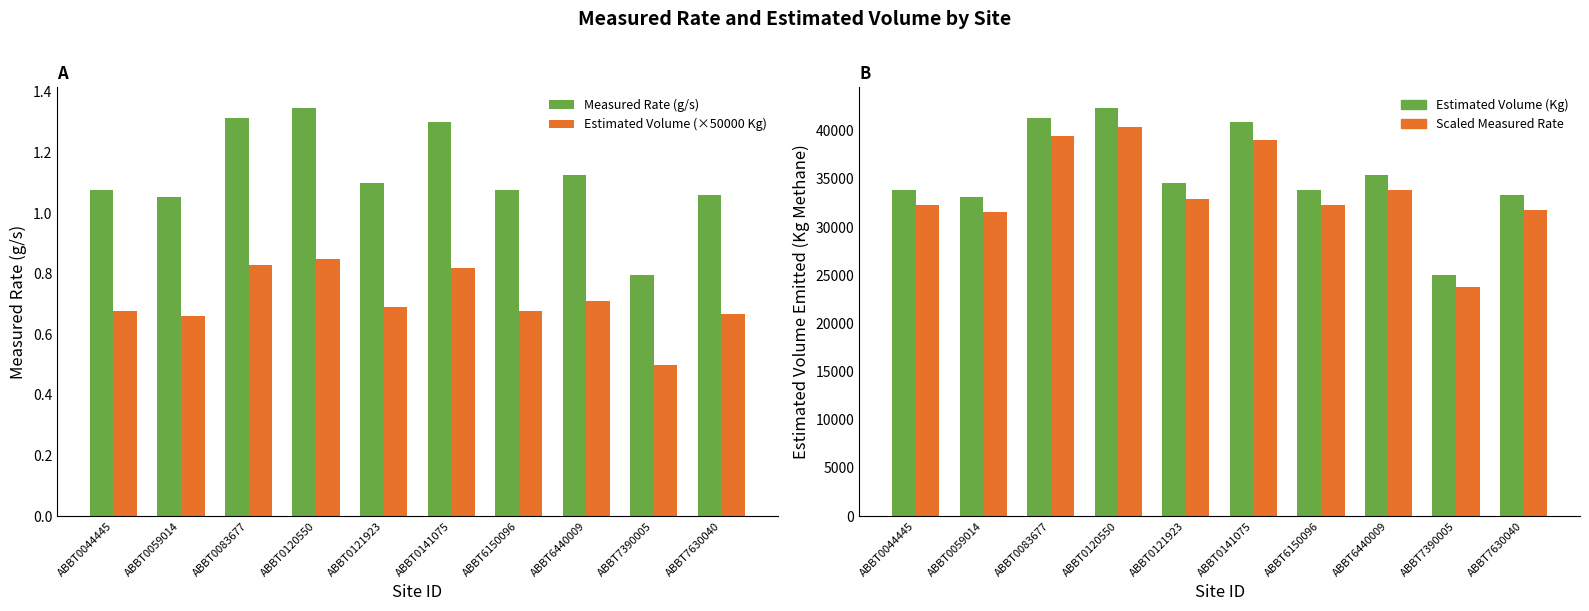

What is the greatest value displayed?

42375.8